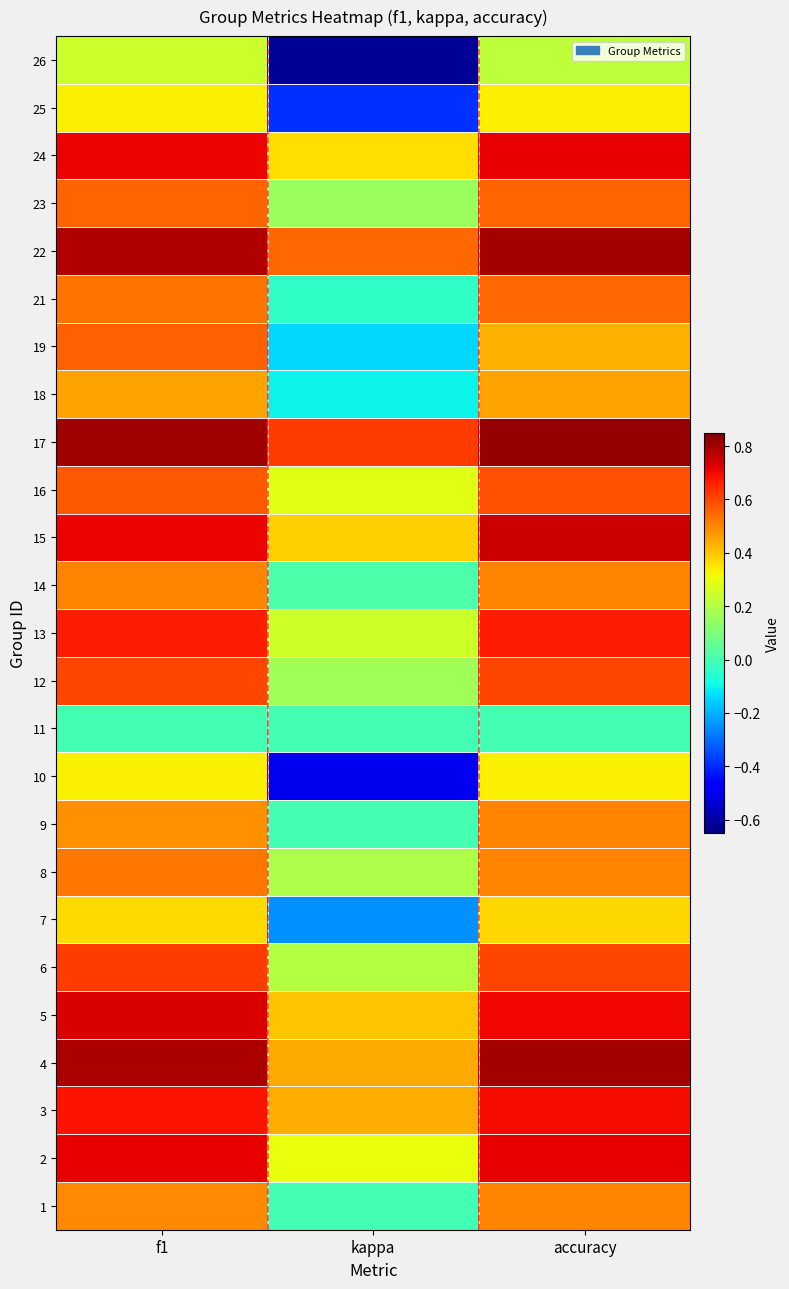

What is the maximum value shown in the chart?

0.8